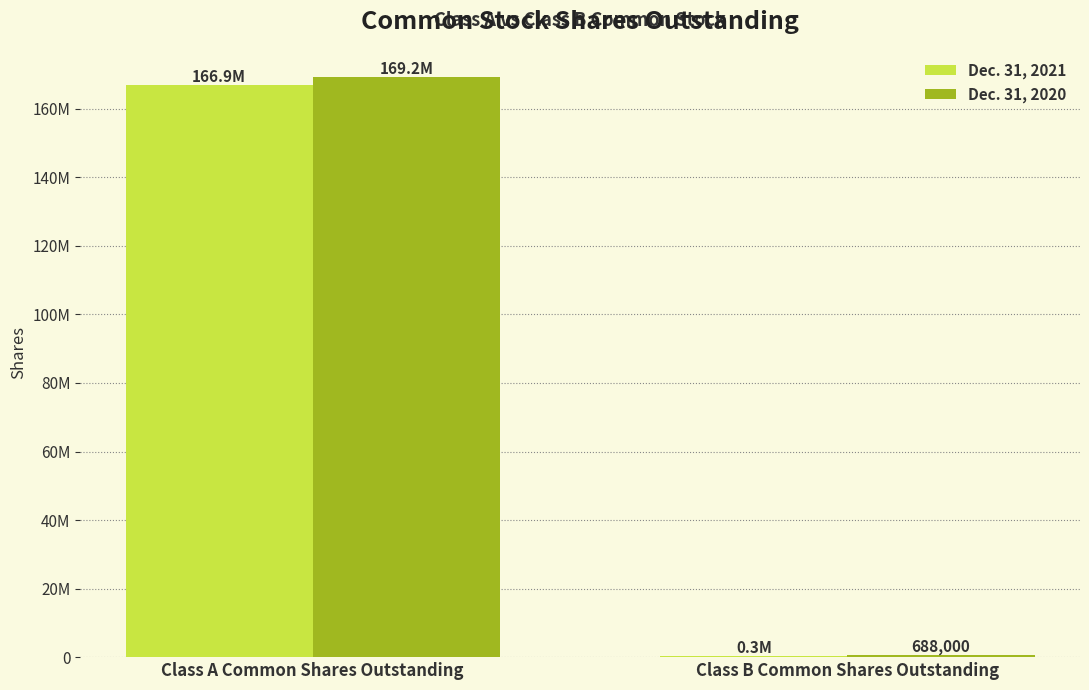

What is the difference between the Dec. 31, 2021 values at Class A Common Shares Outstanding and Class B Common Shares Outstanding?

166581000